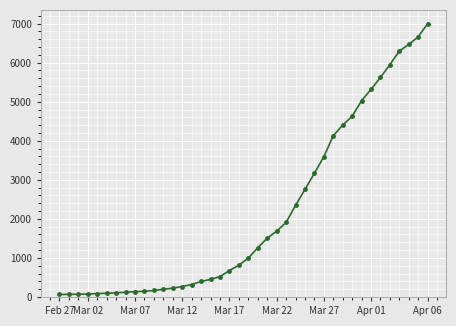

What is the greatest value displayed?

7001